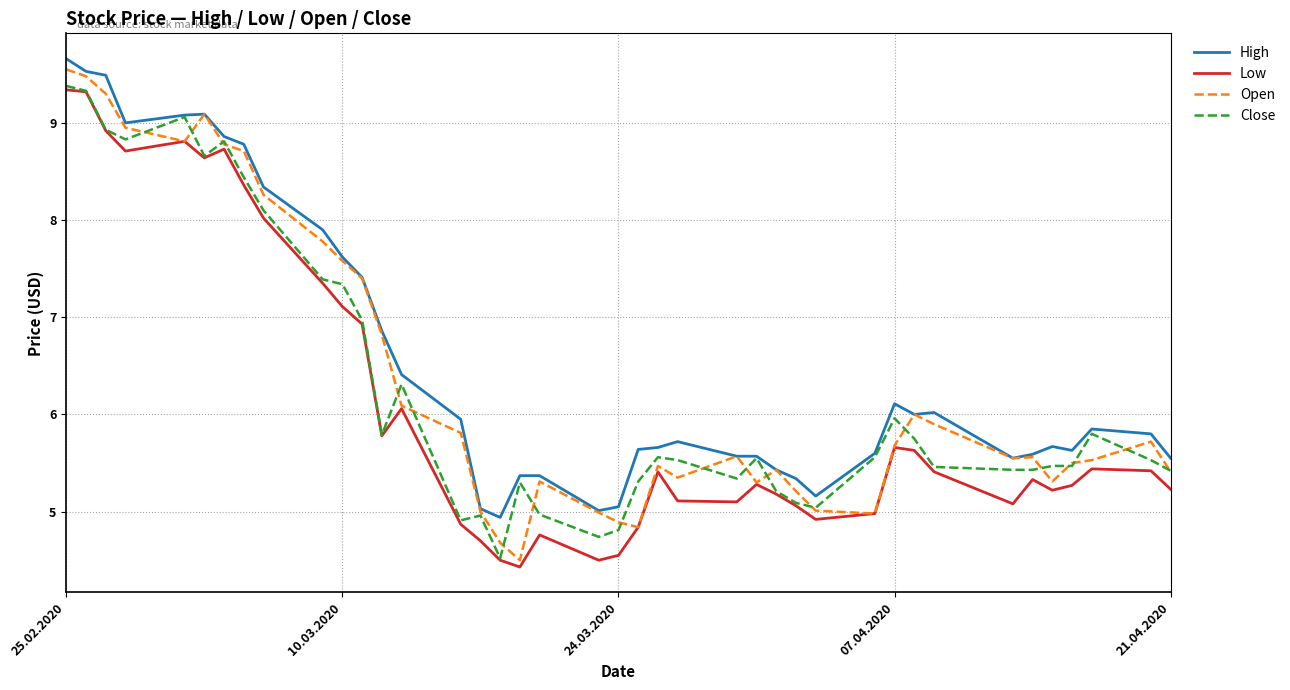

Does the chart display data point markers on the line(s)?

No